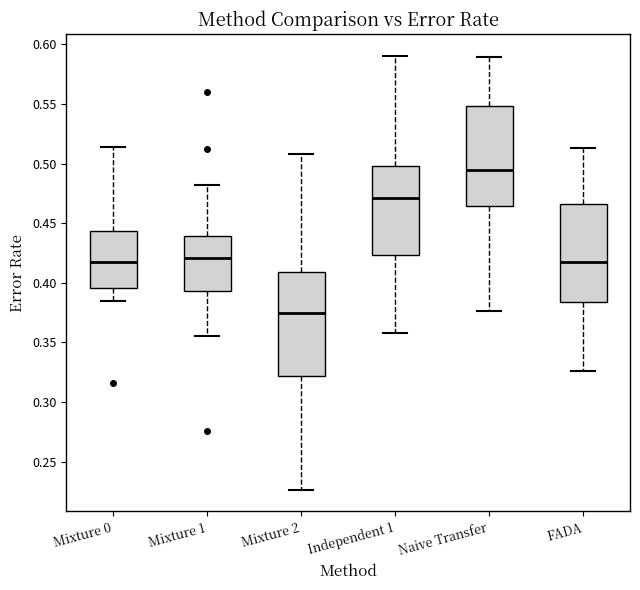

Where does the lower whisker of the box for Independent 1 end on the y-axis? The values are not printed on the chart, so give them approximately, as read against the axis.

0.355